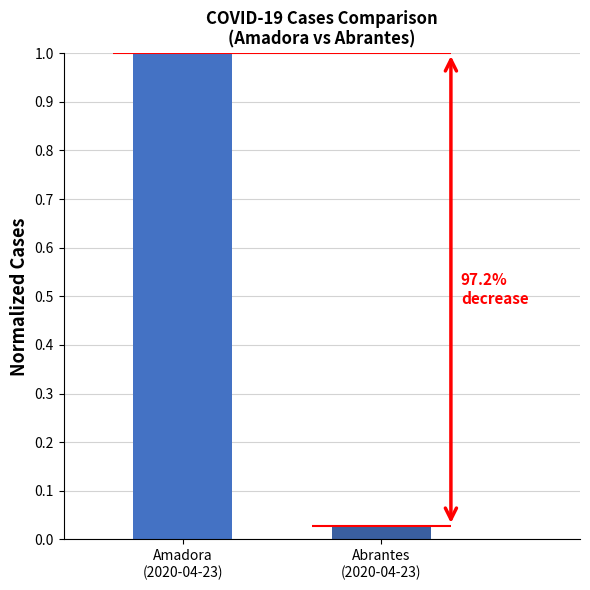

At which label is the value closest to 0?

Abrantes
(2020-04-23)